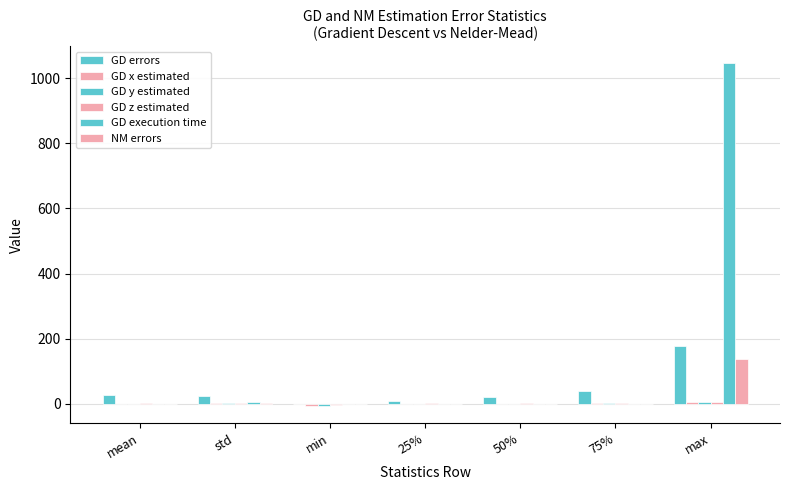

What is the label of the 2nd bar from the left?

std